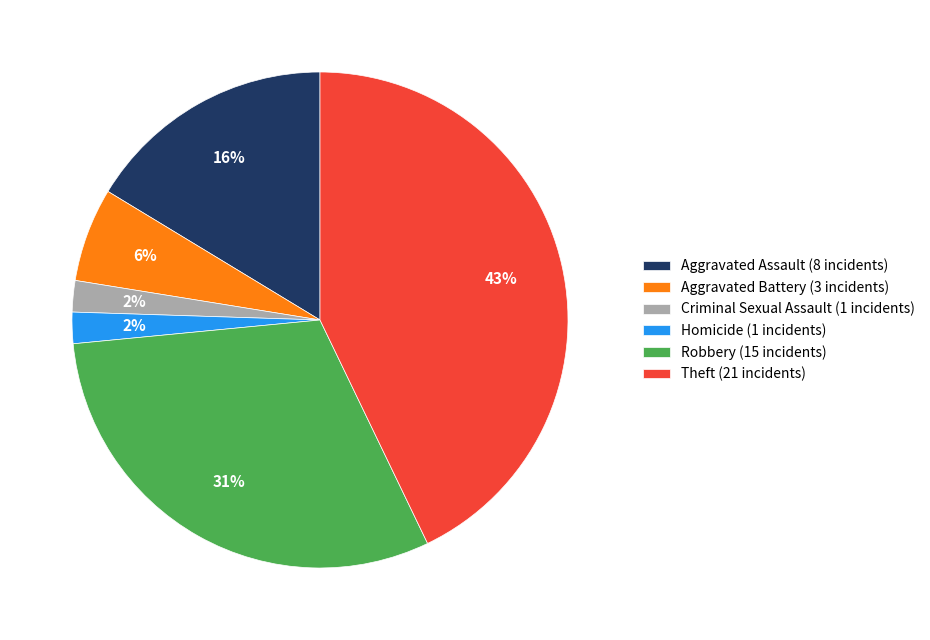

What is the largest slice in the pie chart?

Theft